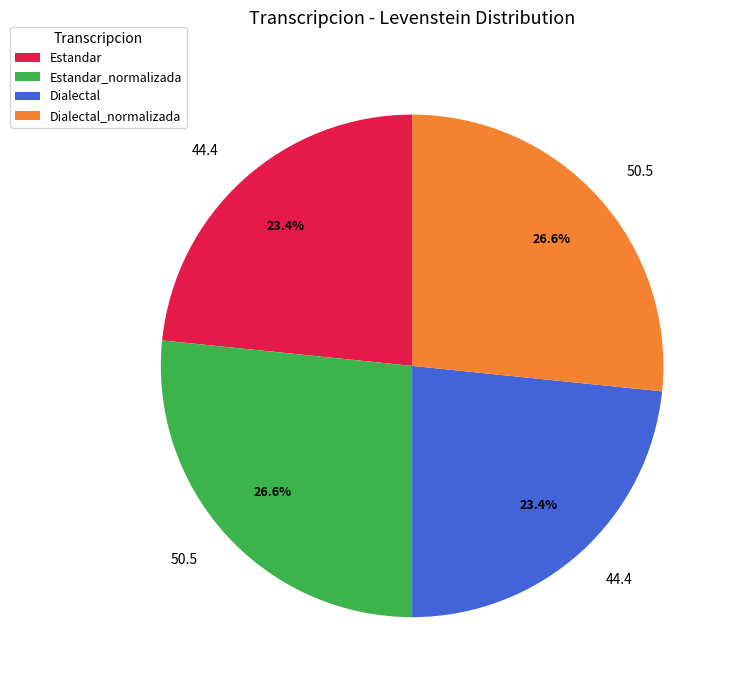

Is there any slice that represents more than half of the pie?

No